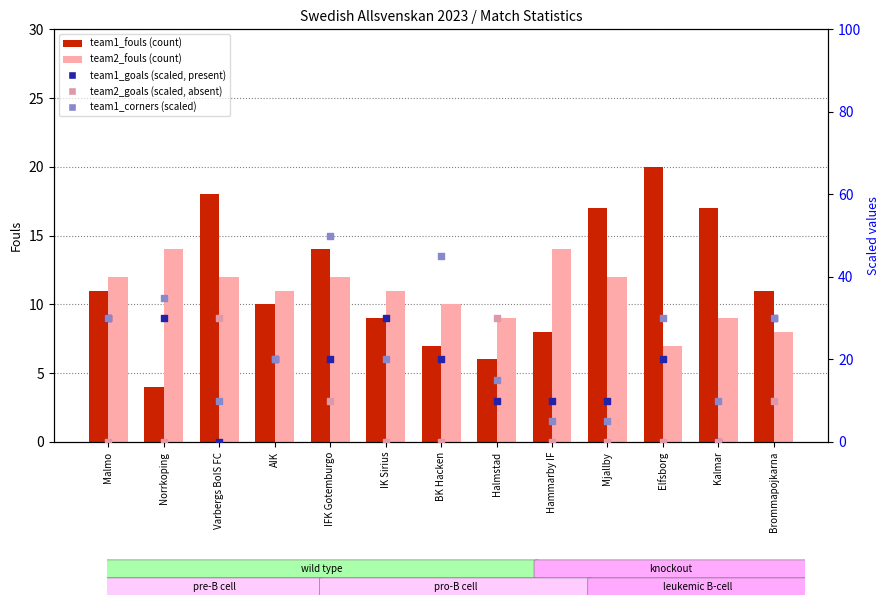

Which series has the largest total across all categories?

team1_corners x5